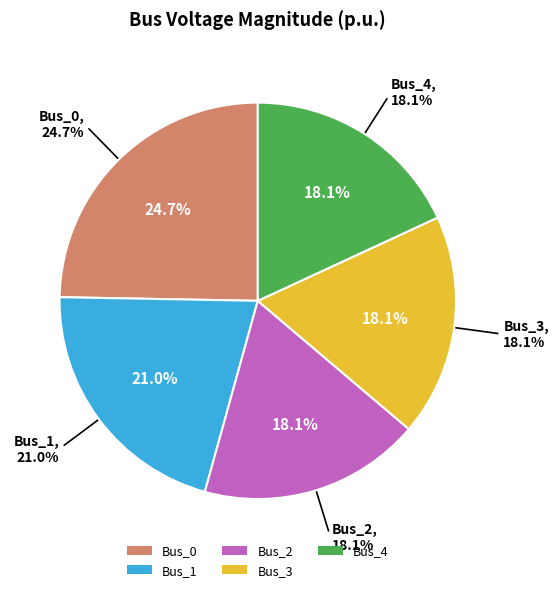

Rank the categories by value from lowest to highest.

Bus_2, Bus_3, Bus_4, Bus_1, Bus_0